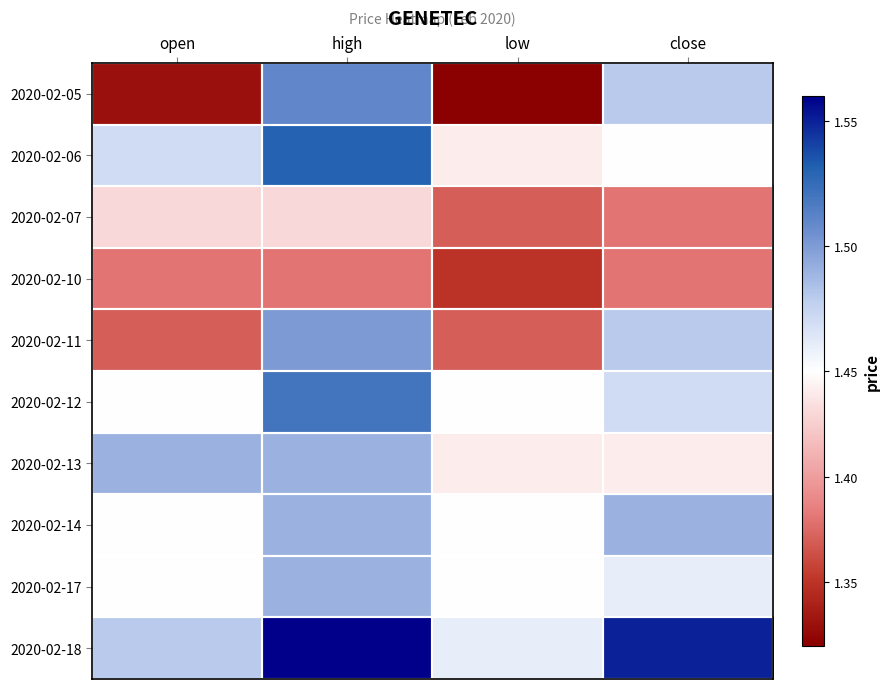

Which series has the largest range (max minus min)?

2020-02-05